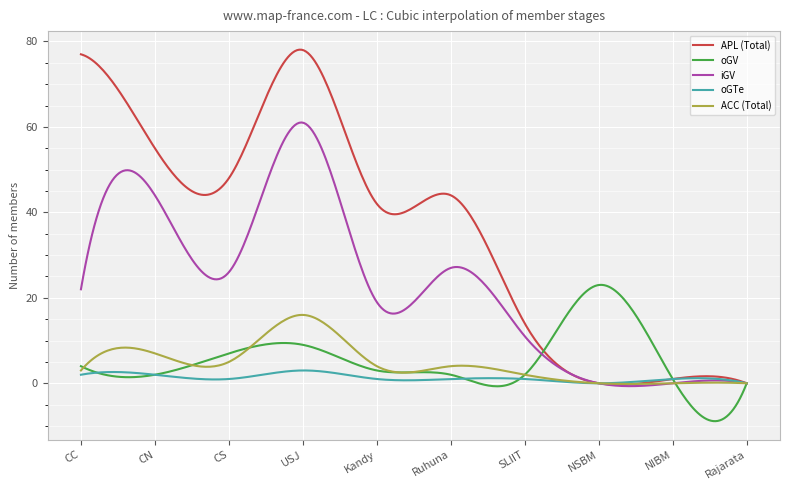

Rank the series by their maximum value, from lowest to highest.

oGTe, ACC (Total), oGV, iGV, APL (Total)